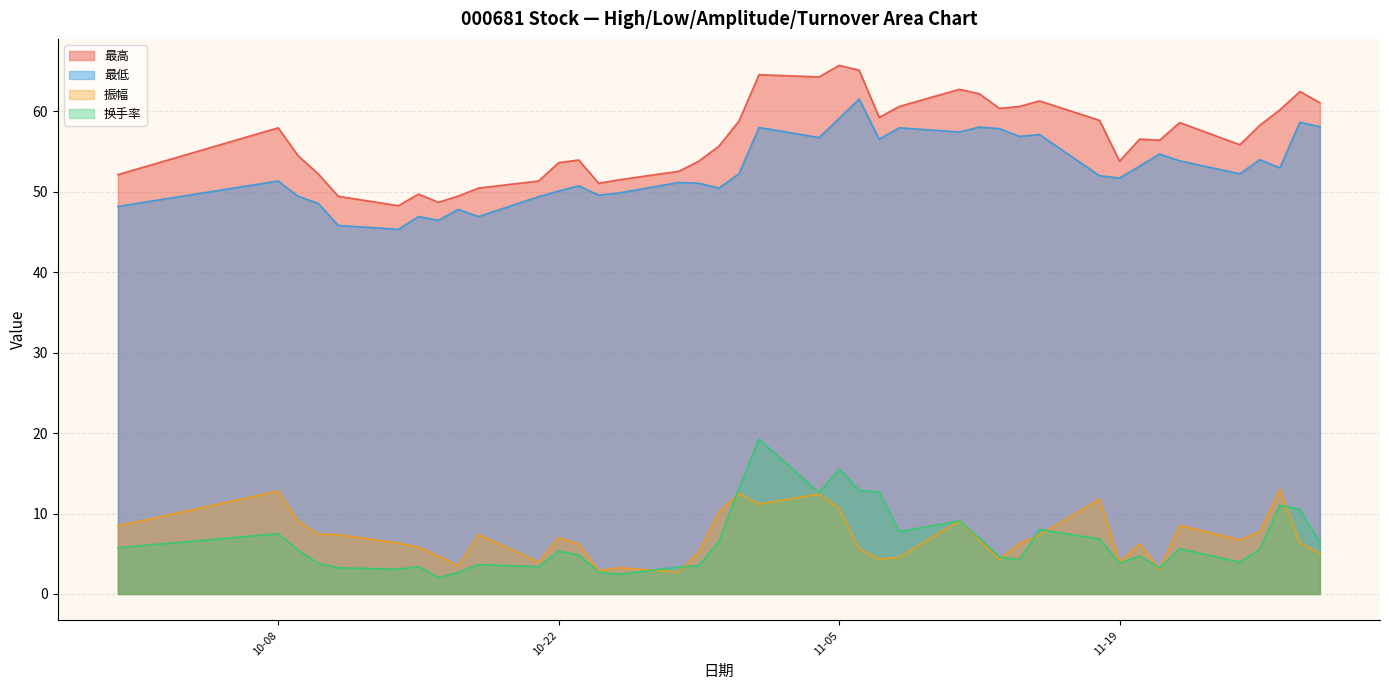

How many values in the 最高 series are below 56?

19